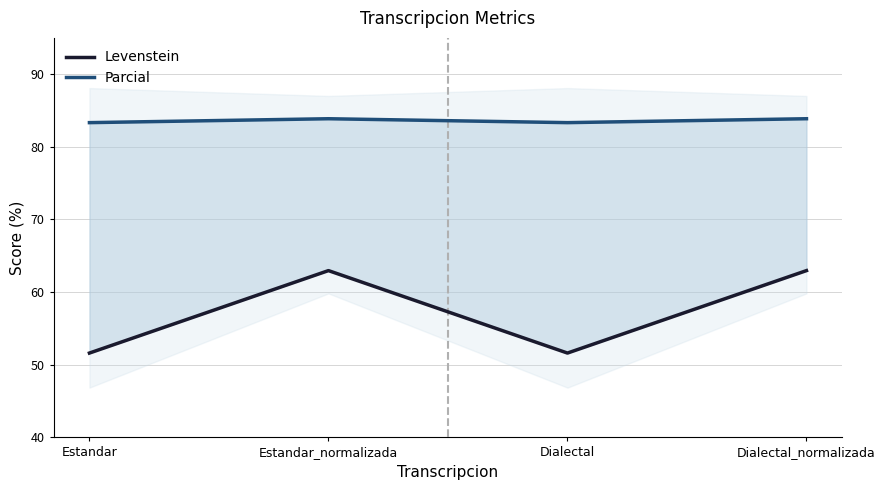

Which series changed the most between Estandar and Dialectal?

Levenstein